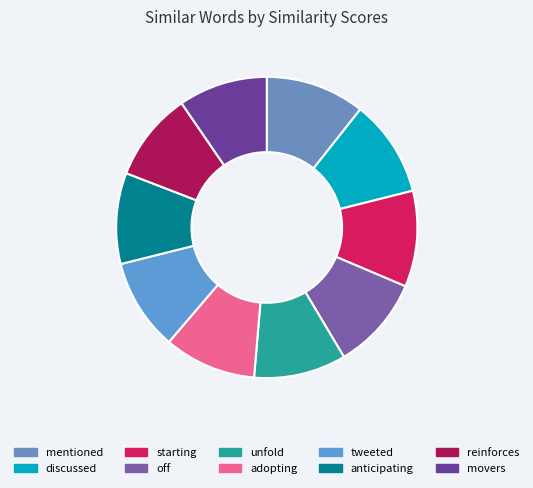

The tweeted slice represents 2% of the pie. True or false?

False